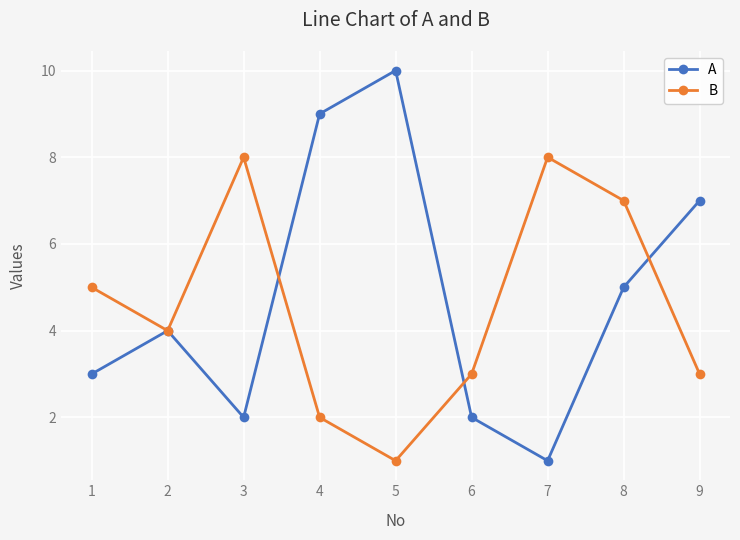

Is the value of B at 7 greater than the value of A at 1?

Yes